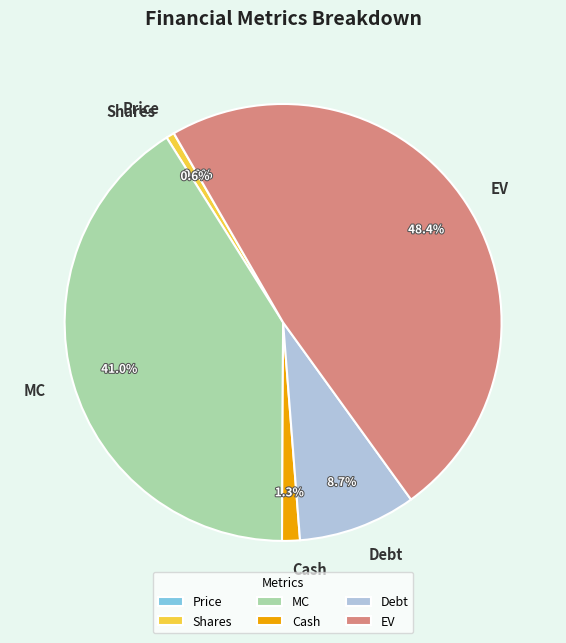

To the nearest percent, what portion does Cash represent?

1%